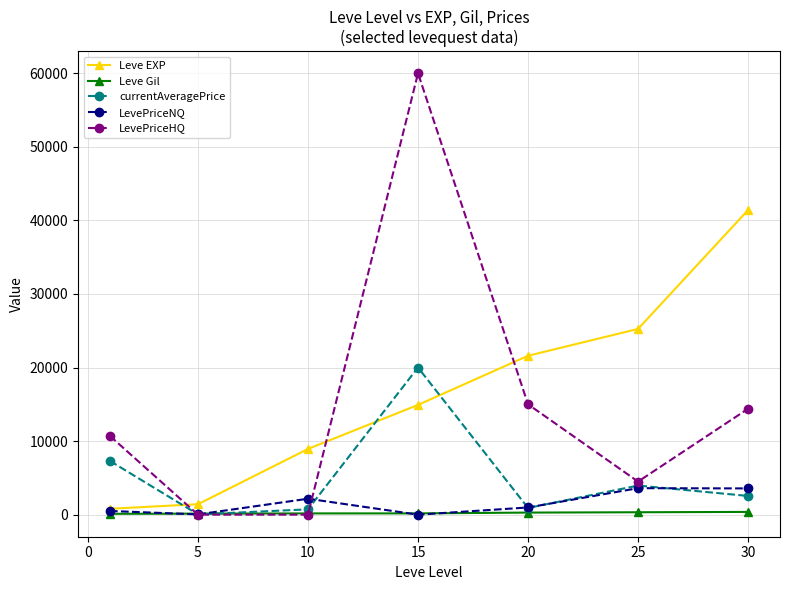

What is the maximum value shown in the chart?

60000.0